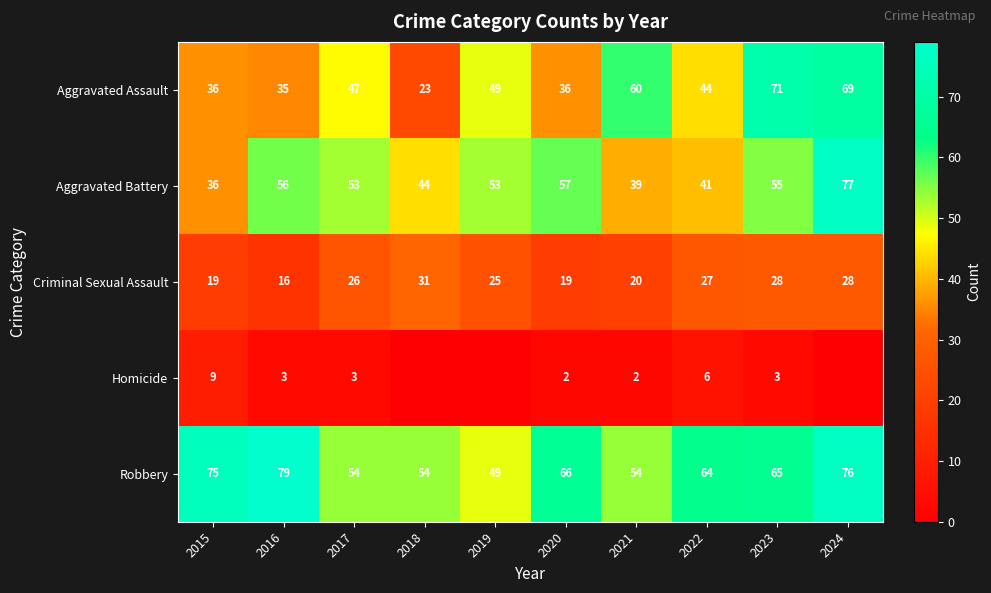

What is the difference between the maximum and minimum values in the Aggravated Assault series?

48